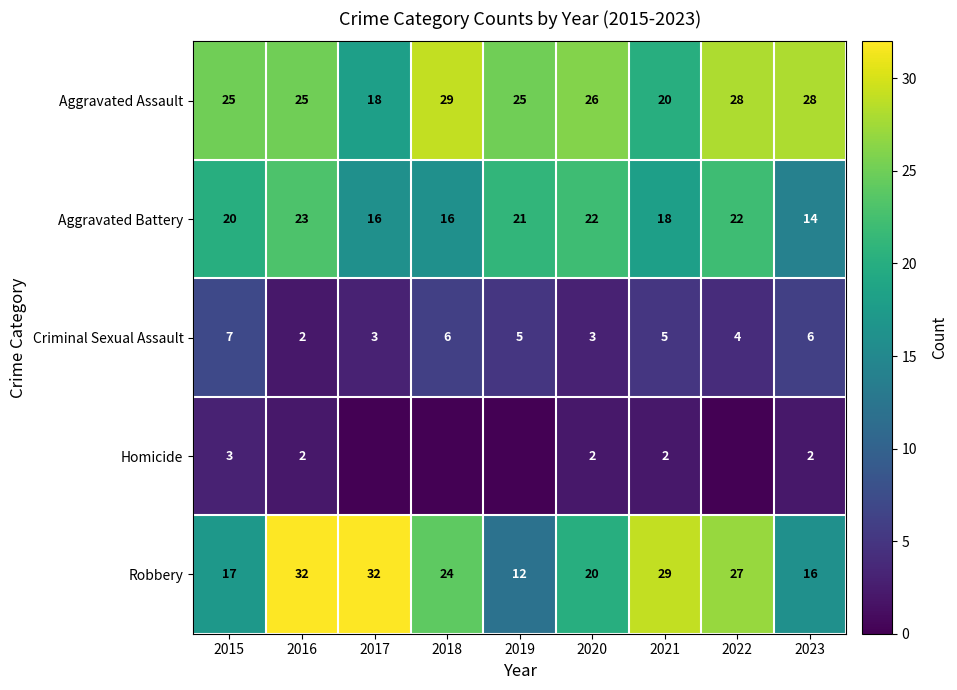

How many data points in Aggravated Assault are less than 25?

2